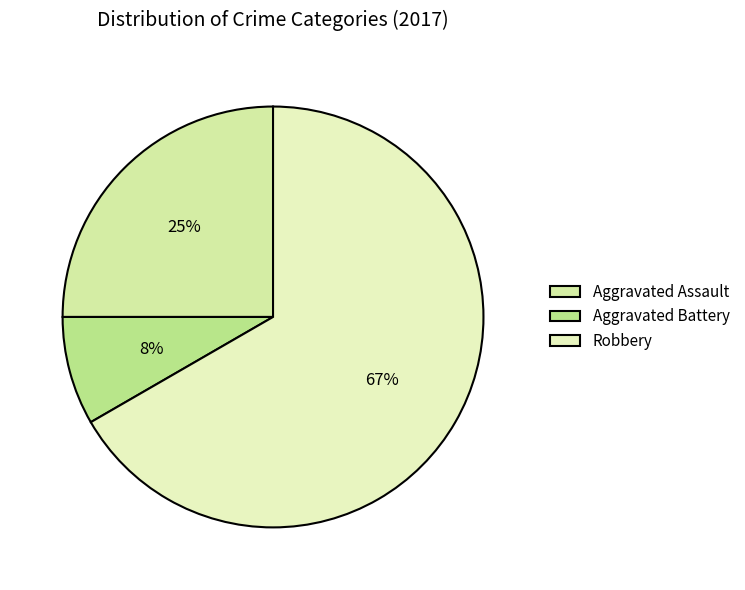

Which slice represents more than half of the pie?

Robbery